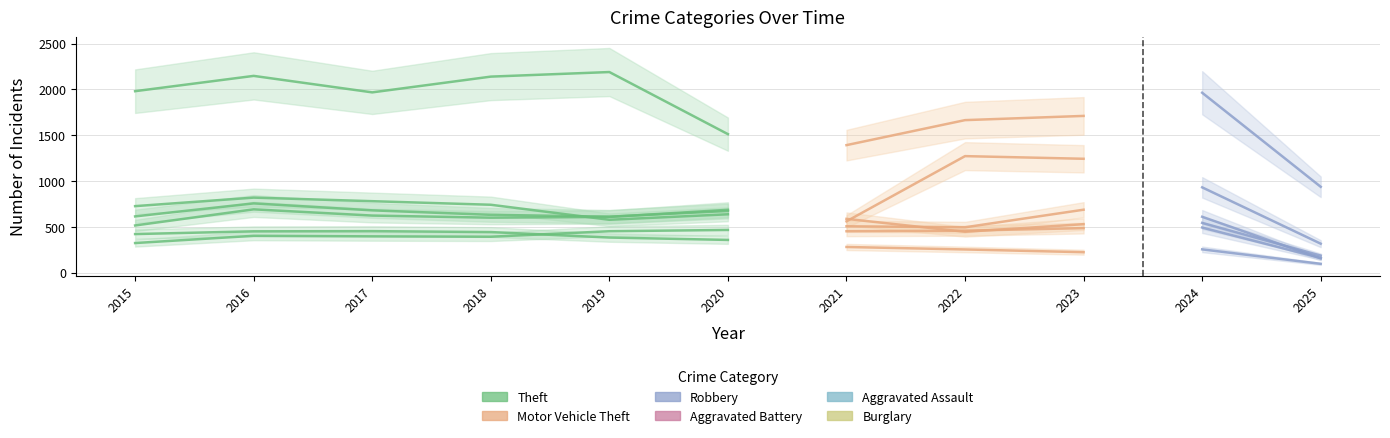

What is the maximum value shown in the chart?

2190